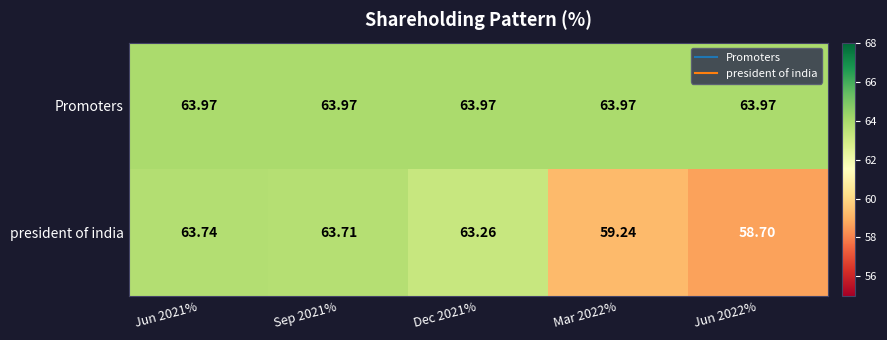

Which series has the widest spread of values?

president of india